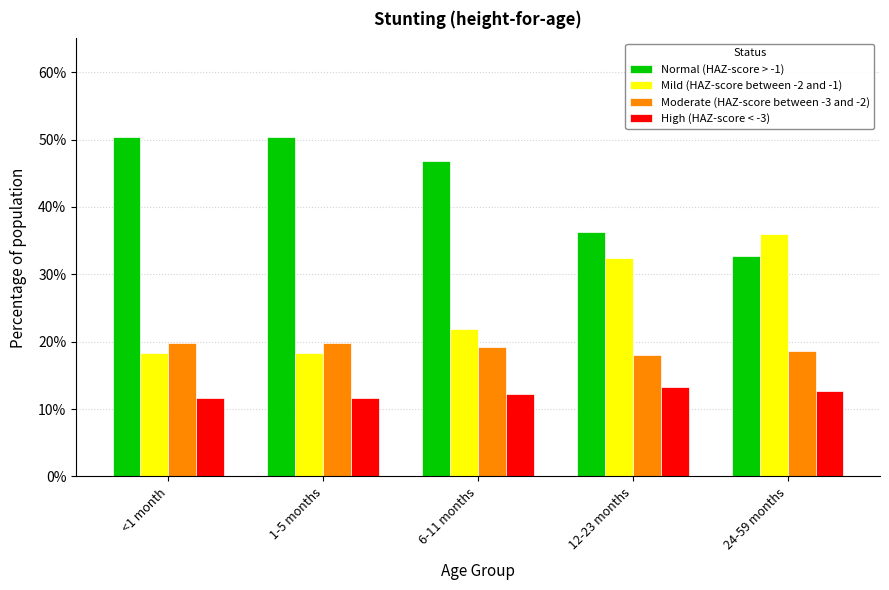

Which category has the highest value in the Normal (HAZ-score > -1) series?

<1 month